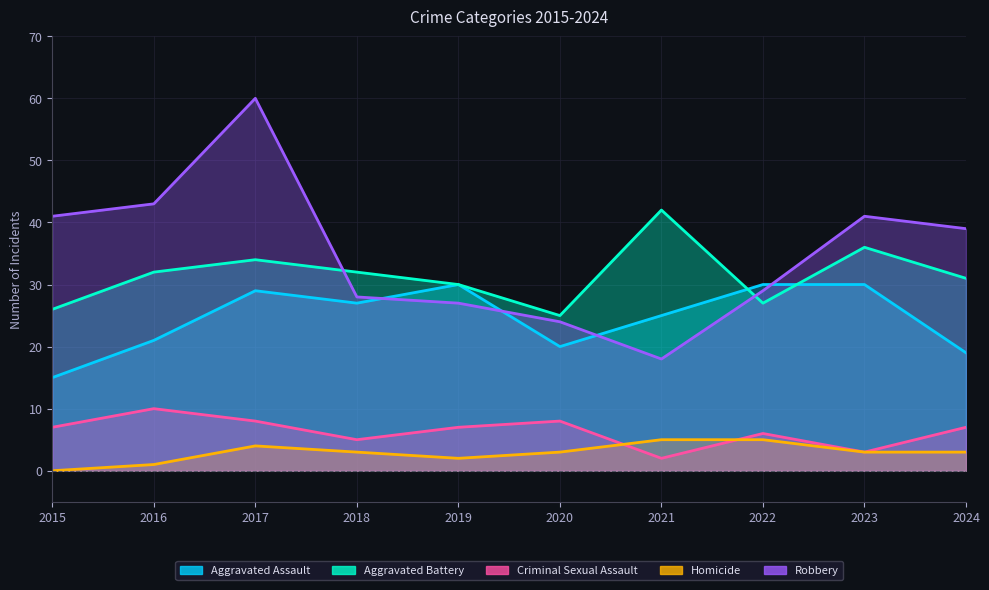

True or false: Aggravated Assault and Robbery cross at least once.

True